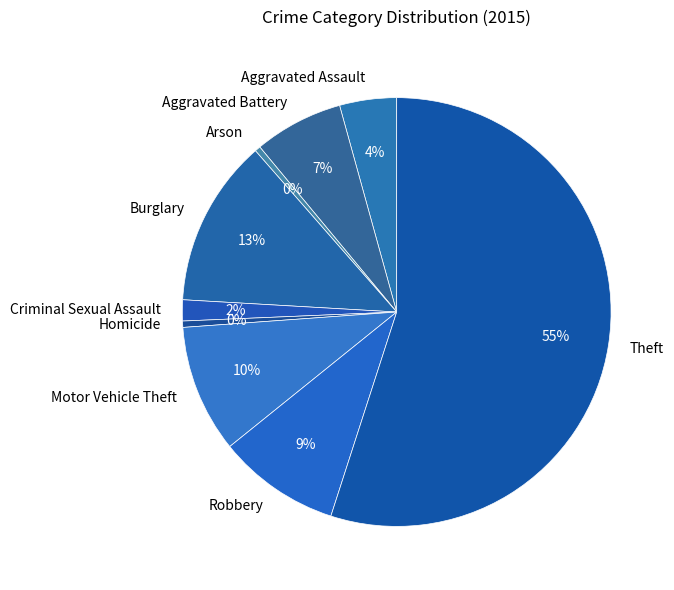

How many slices are in this pie chart?

9